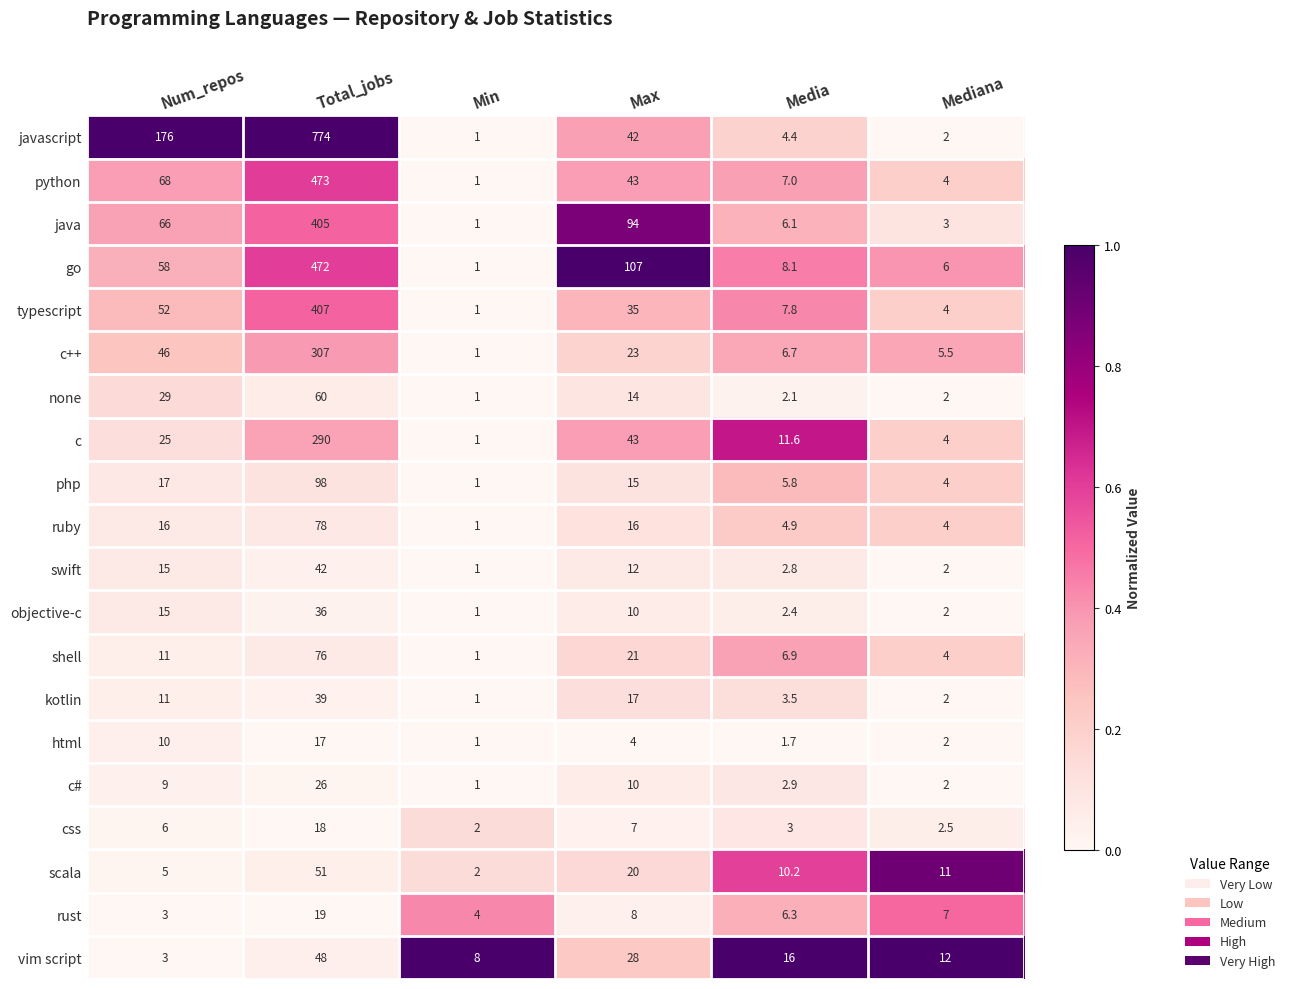

What is the total value across all series at Total_jobs?

3736.0